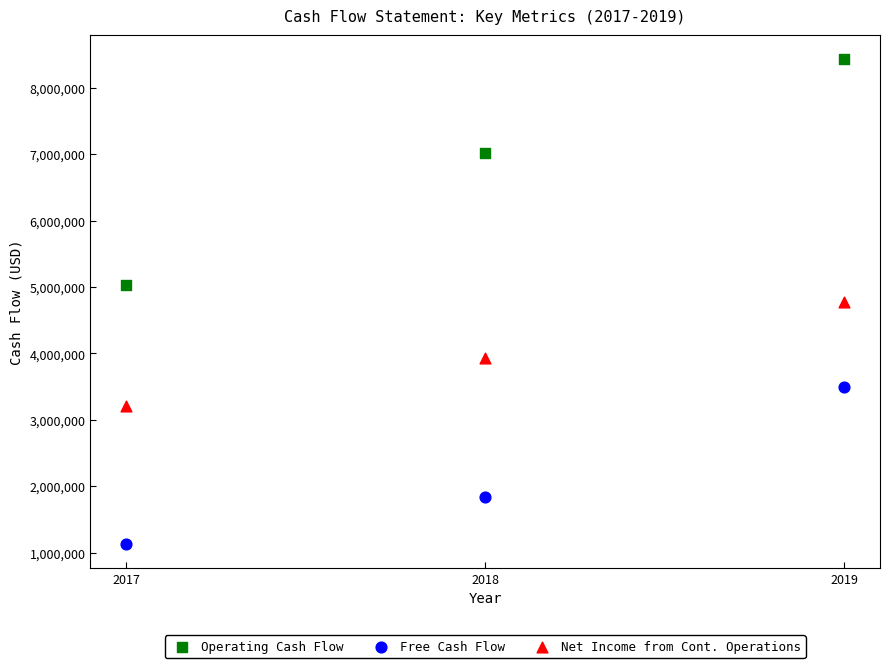

Which series contains the highest Y value?

Operating Cash Flow